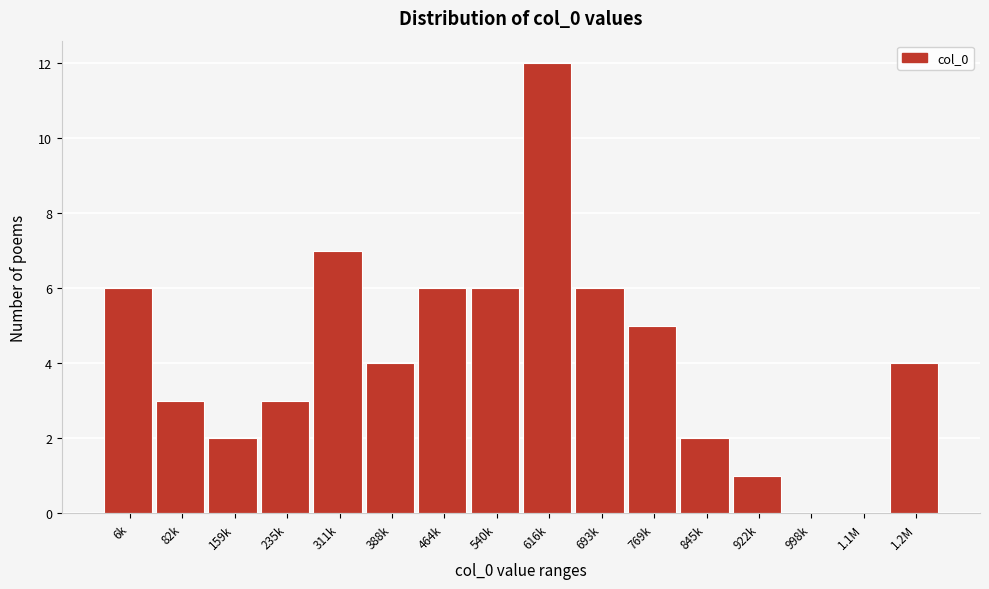

Reading right to left, extract all data points from this chart.

1.2M=4	1.1M=0	998k=0	922k=1	845k=2	769k=5	693k=6	616k=12	540k=6	464k=6	388k=4	311k=7	235k=3	159k=2	82k=3	6k=6